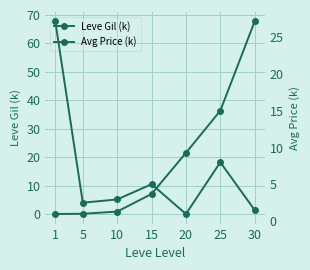

What is the difference between the Avg Price (k) values at 30 and 5?

1.0